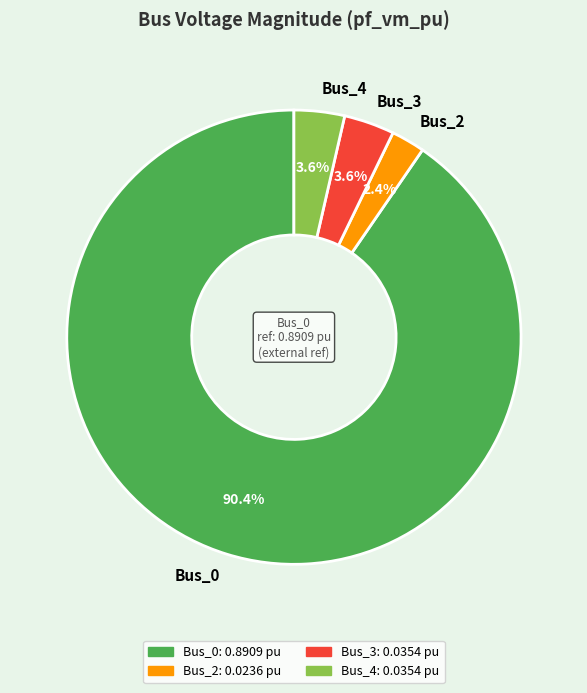

To the nearest percent, what percentage of the pie is Bus_0?

90%